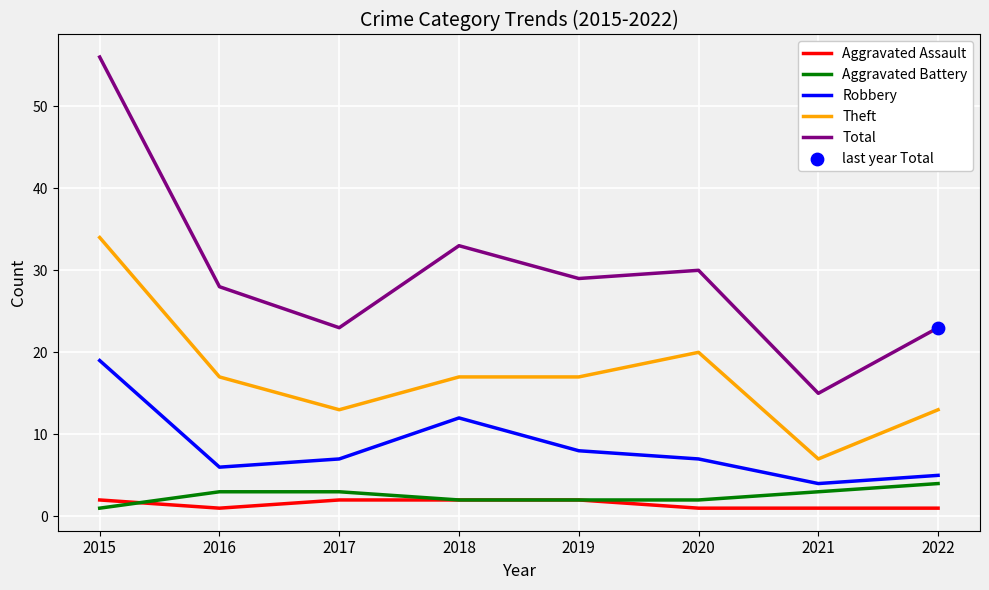

The value of Robbery at 2015 is 19. True or false?

True